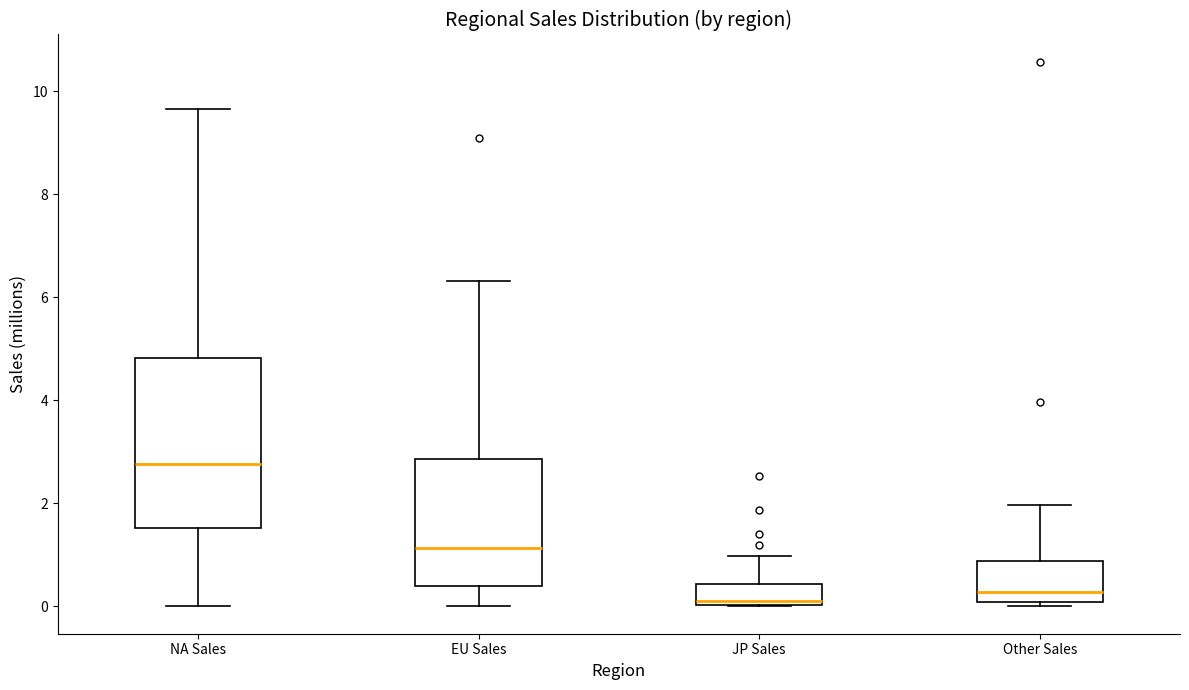

Reading left to right, read every box against the y-axis: the position of its median line, the range the box covers, and the ends of its whiskers. The values are not printed on the chart, so give them approximately, as read against the axis.

NA Sales: median 2.8, box 1.6 to 4.8, whiskers 0.0 to 9.6
EU Sales: median 1.2, box 0.4 to 2.8, whiskers 0.0 to 6.4
JP Sales: median 0.2, box 0.0 to 0.4, whiskers 0.0 to 1.0
Other Sales: median 0.2, box 0.0 to 0.8, whiskers 0.0 (just below the box's lower edge) to 2.0